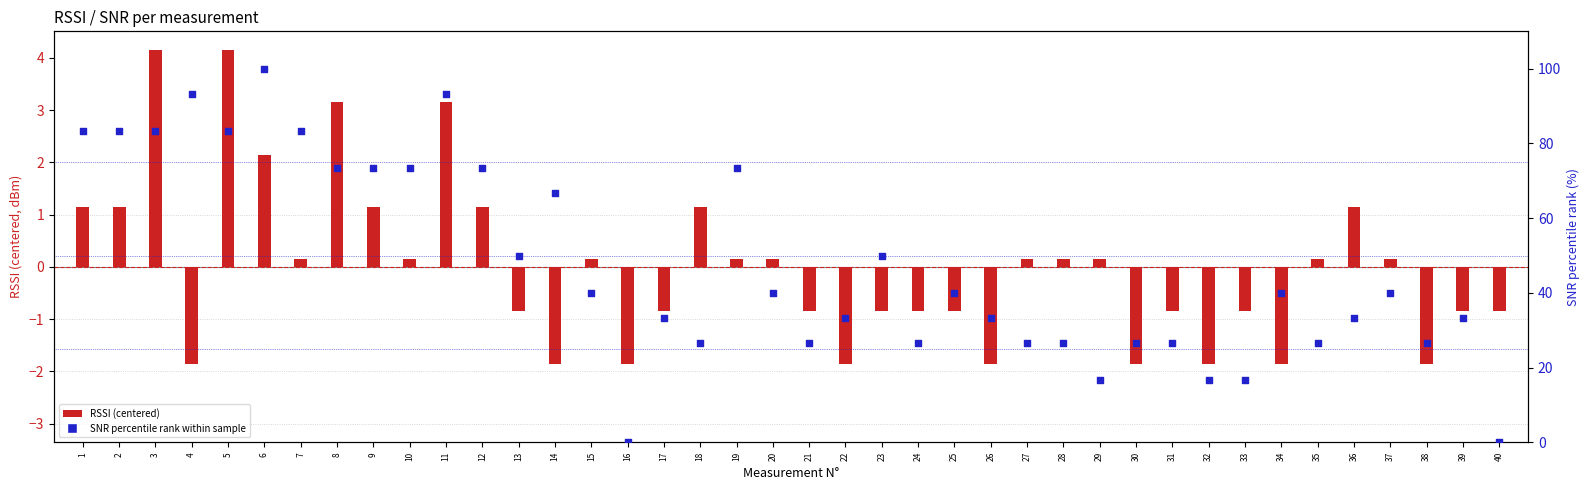

What are all the series names shown in the legend?

RSSI (centered), SNR (percentile)